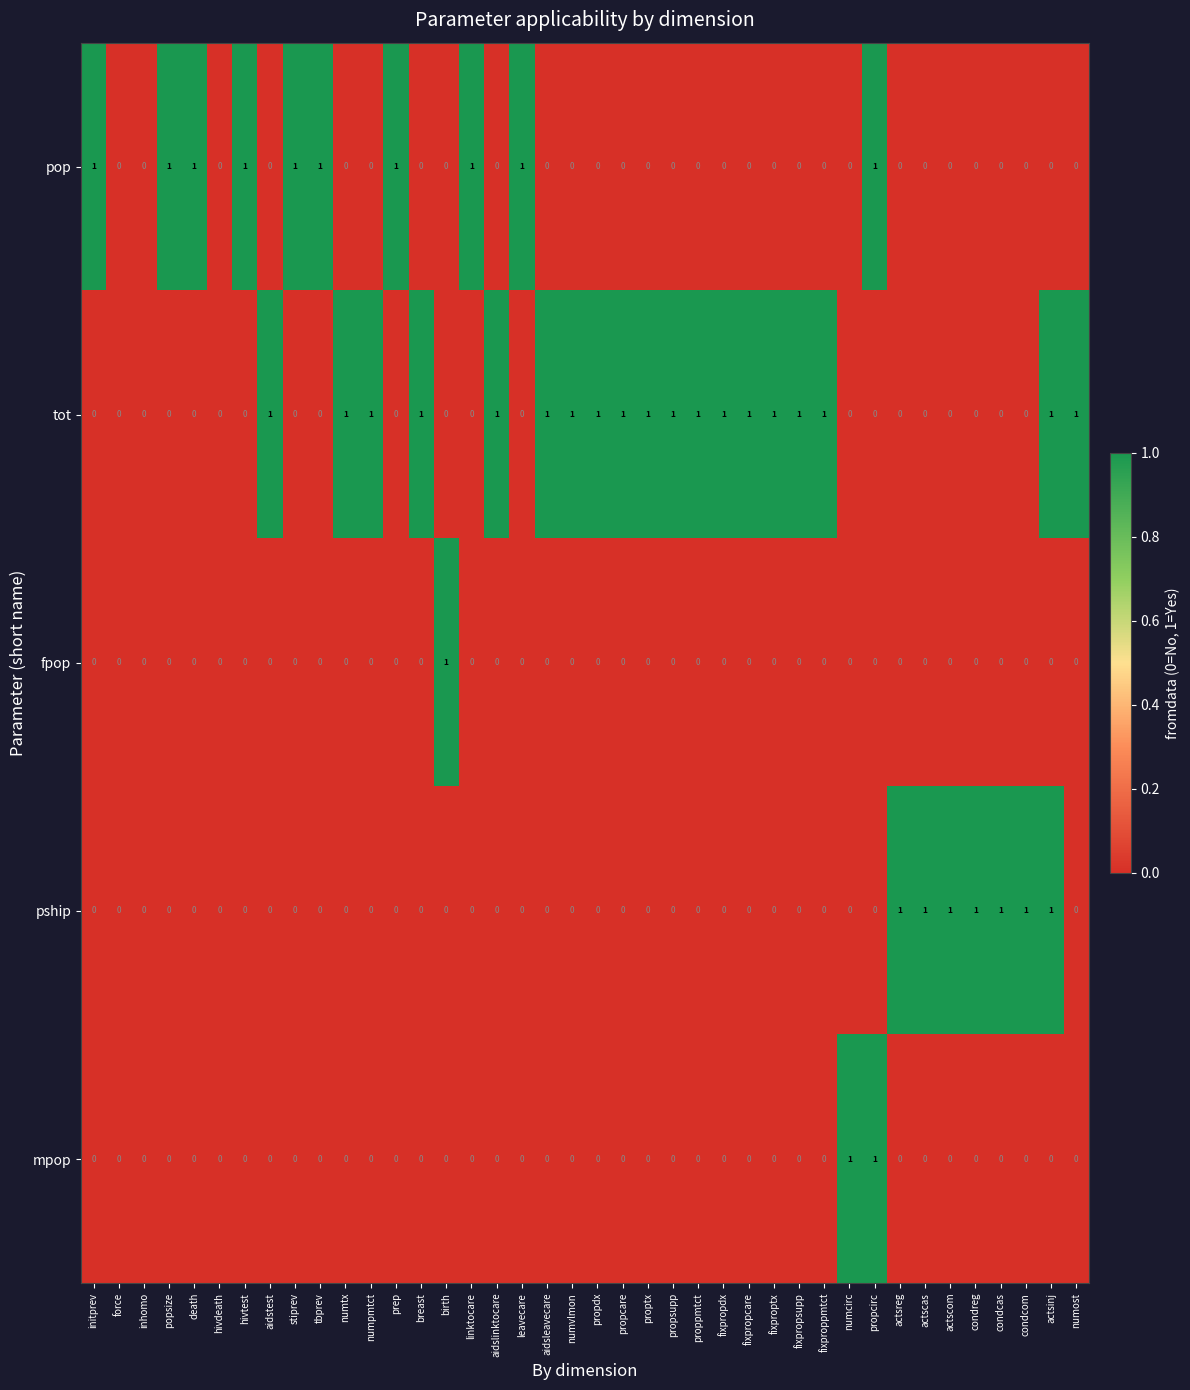

Which series has the largest total across all categories?

tot